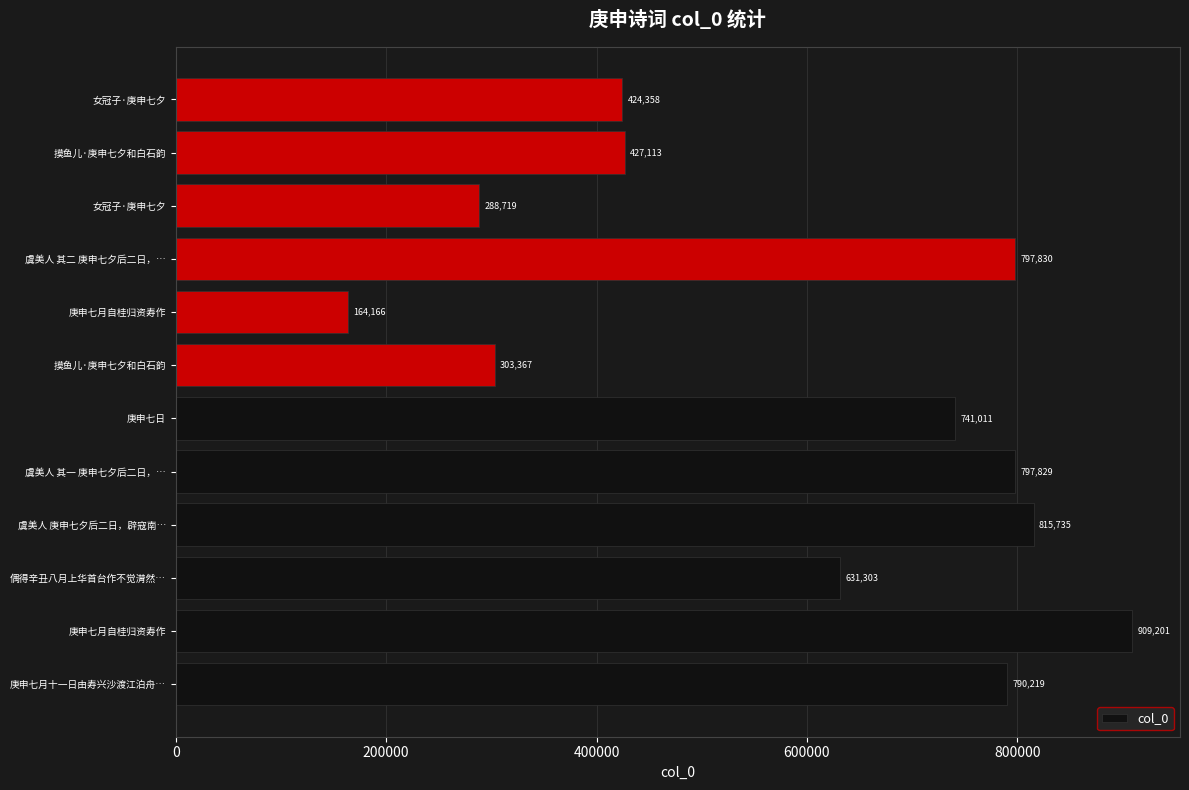

What is the maximum value shown in the chart?

909201